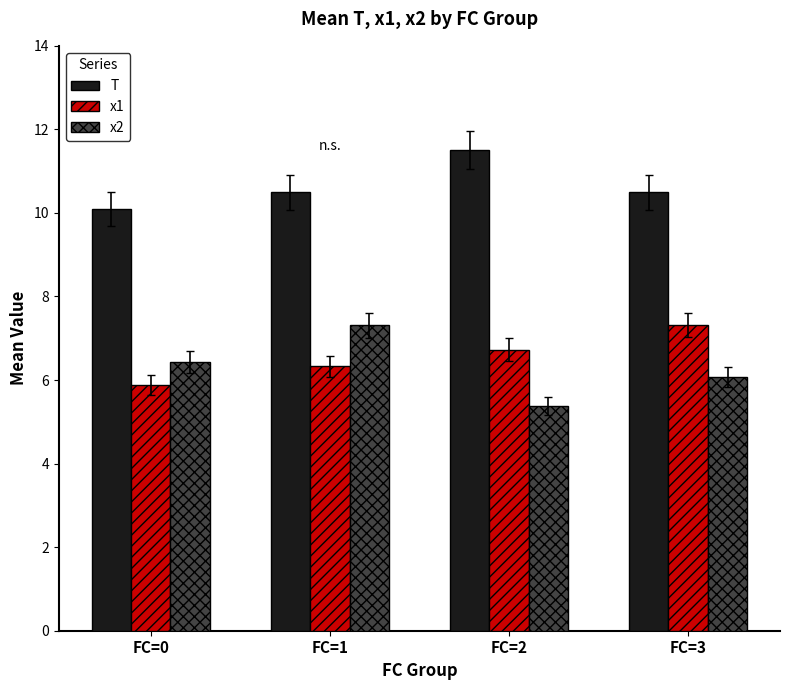

True or false: x1 has a value of 10.8 at FC=1.

False